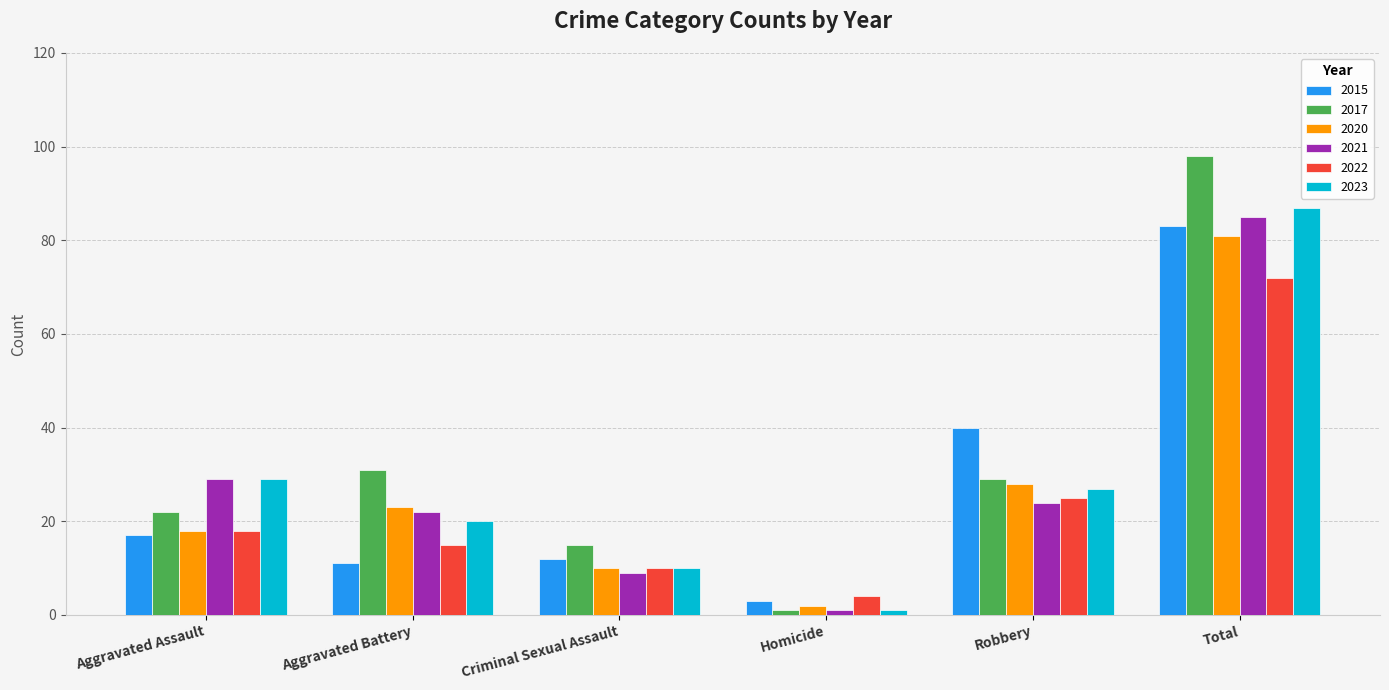

Which category has the highest value in the 2023 series?

Total